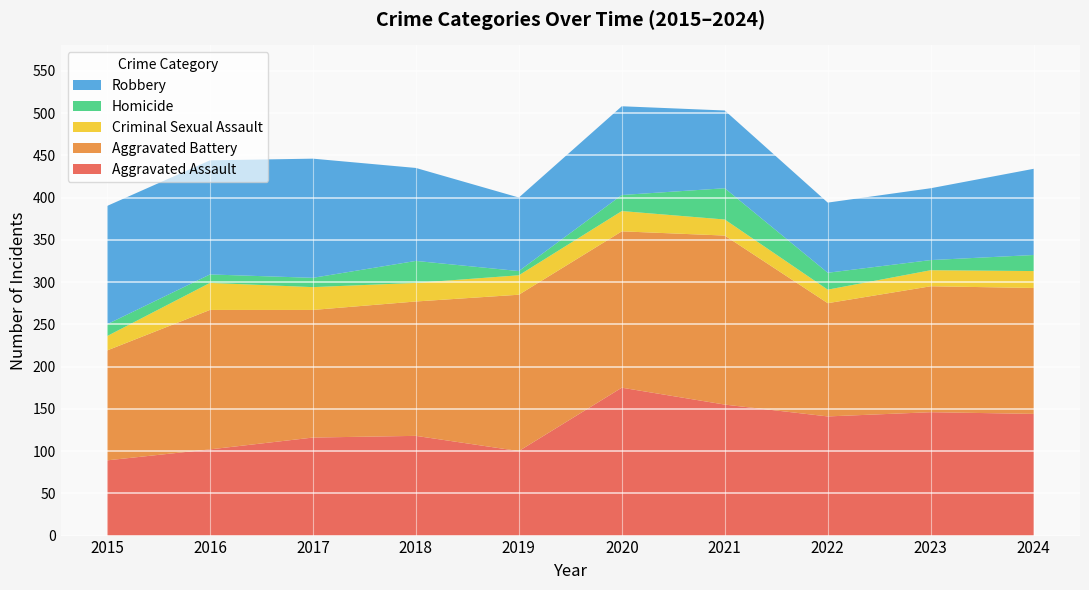

Reading left to right, extract all data points from this chart.

Aggravated Assault: 2015=89	2016=102	2017=116	2018=118	2019=100	2020=175	2021=155	2022=141	2023=146	2024=144
Aggravated Battery: 2015=130	2016=165	2017=151	2018=159	2019=185	2020=185	2021=200	2022=134	2023=149	2024=149
Criminal Sexual Assault: 2015=17	2016=32	2017=27	2018=22	2019=23	2020=24	2021=19	2022=16	2023=19	2024=20
Homicide: 2015=14	2016=10	2017=11	2018=26	2019=5	2020=19	2021=37	2022=20	2023=12	2024=19
Robbery: 2015=140	2016=135	2017=141	2018=110	2019=87	2020=105	2021=92	2022=83	2023=85	2024=102